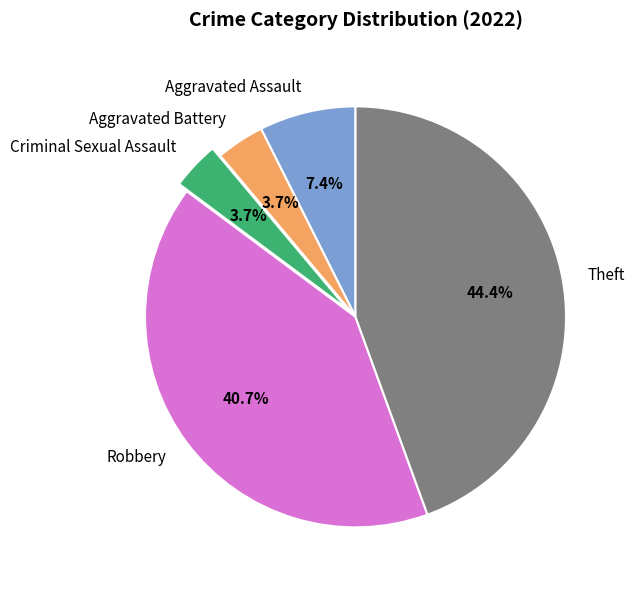

To the nearest percent, what is the difference between the largest and smallest slice percentages?

41%